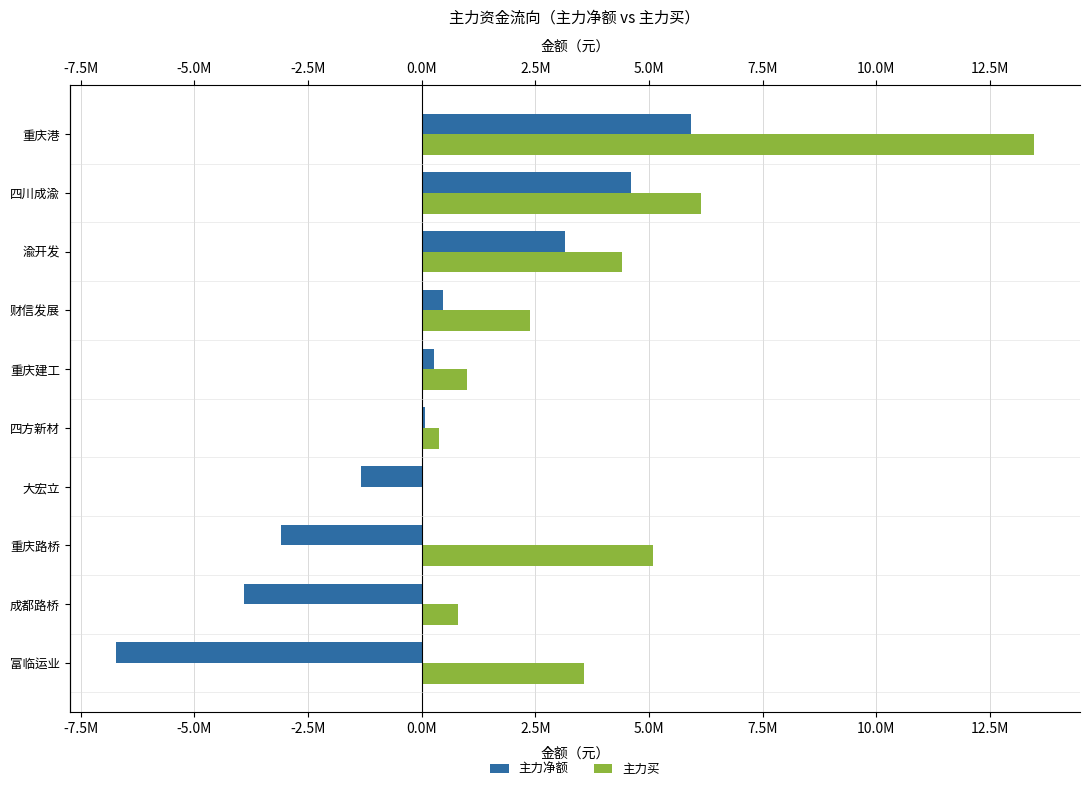

Rank the series by their average value, from highest to lowest.

主力买, 主力净额